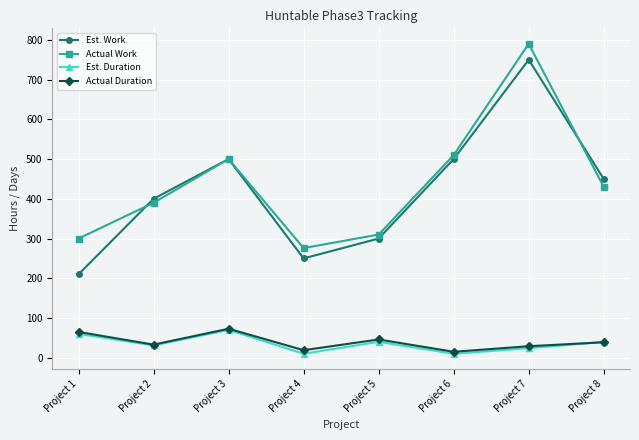

What is the maximum value for Est. Work?

750